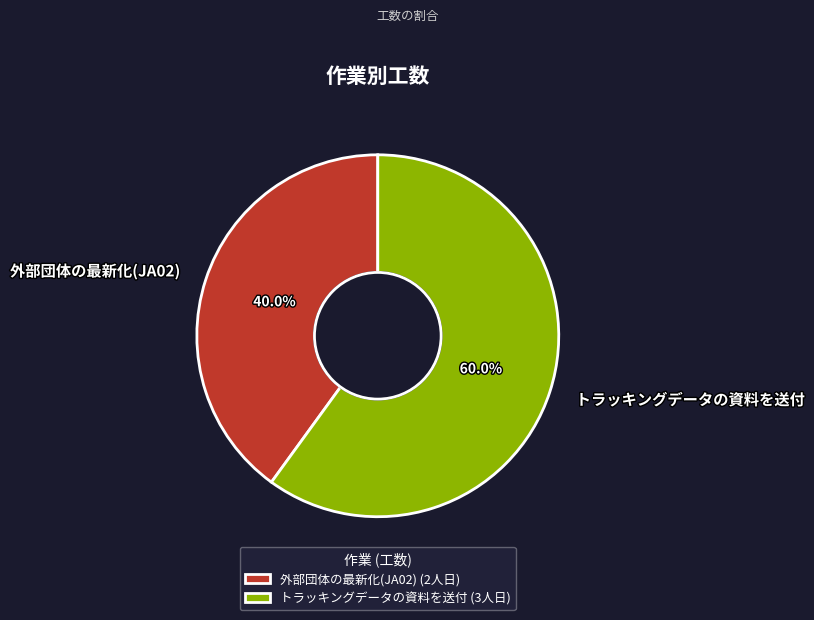

To the nearest percent, what portion does トラッキングデータの資料を送付 represent?

60%